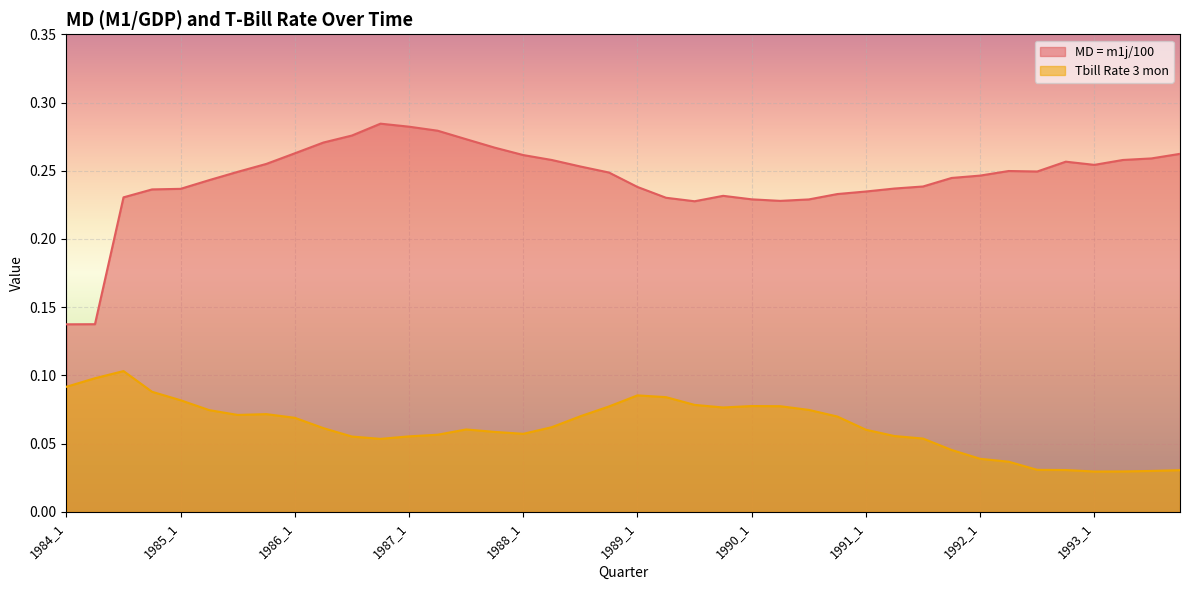

How many lines are shown in the chart?

2